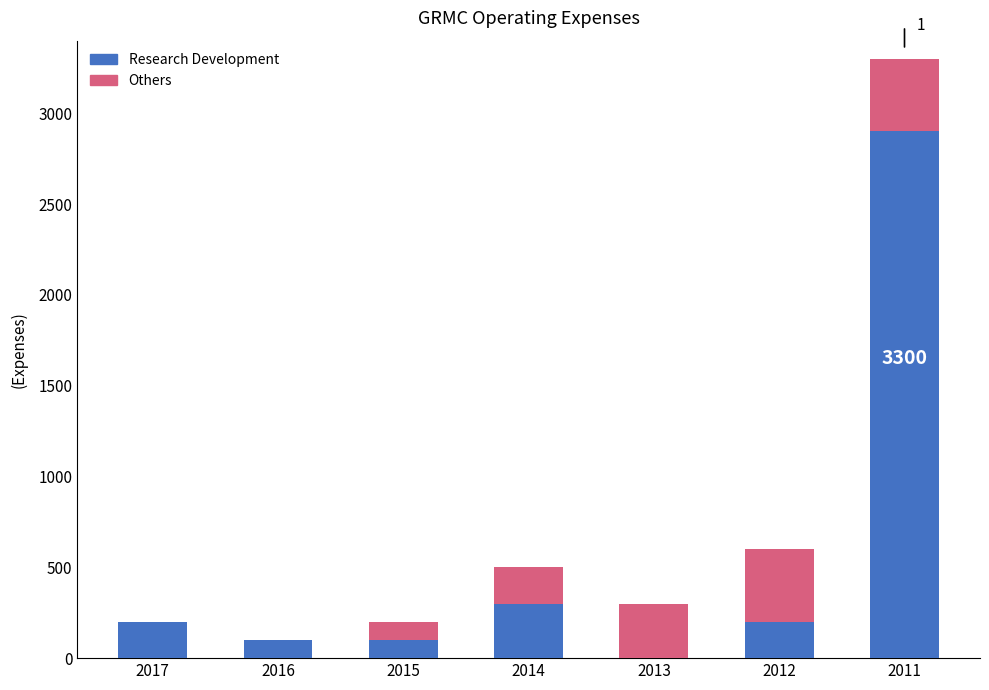

At which category is the sum across all series the highest?

2011